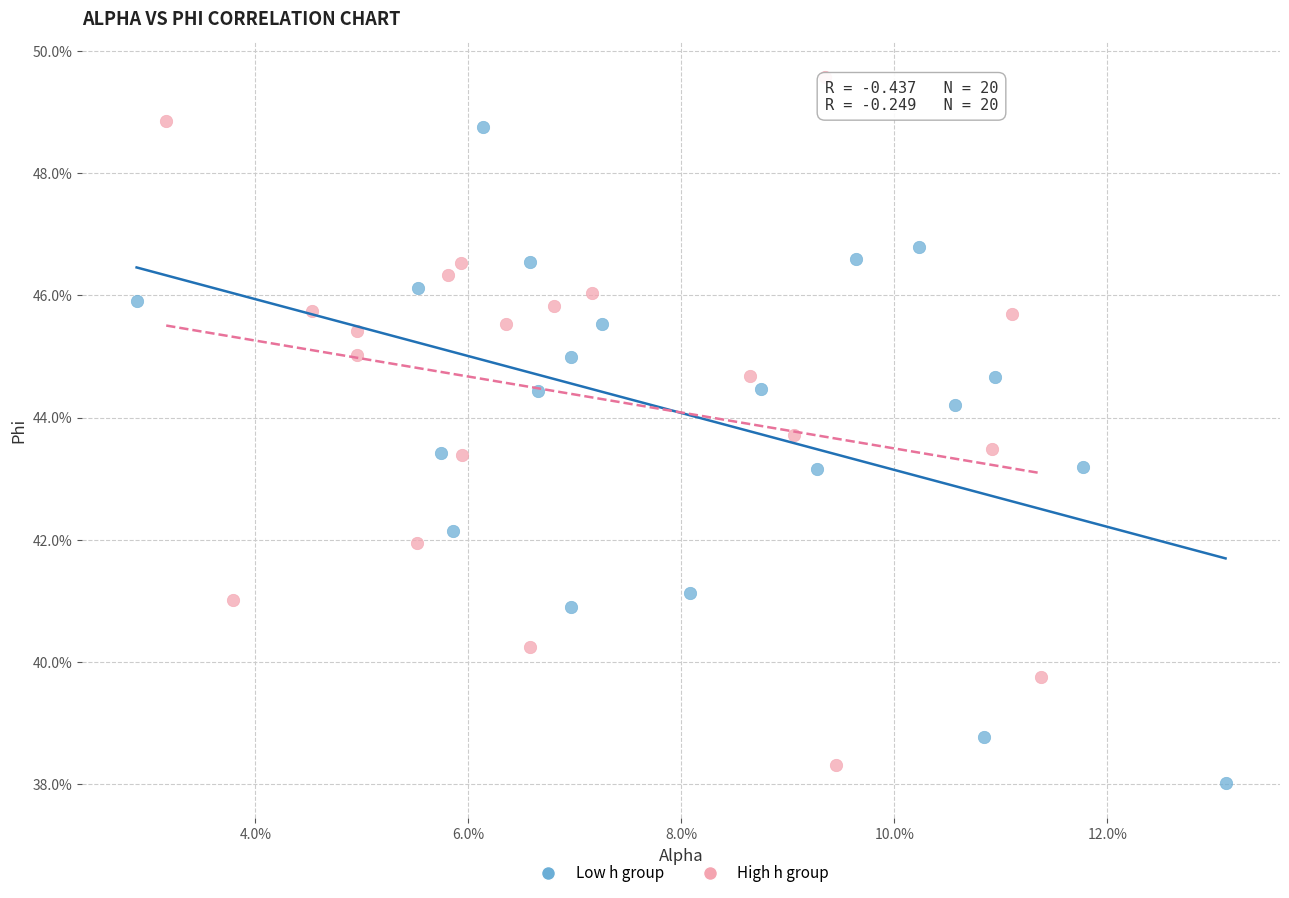

What are all the series names shown in the legend?

Low h group, High h group